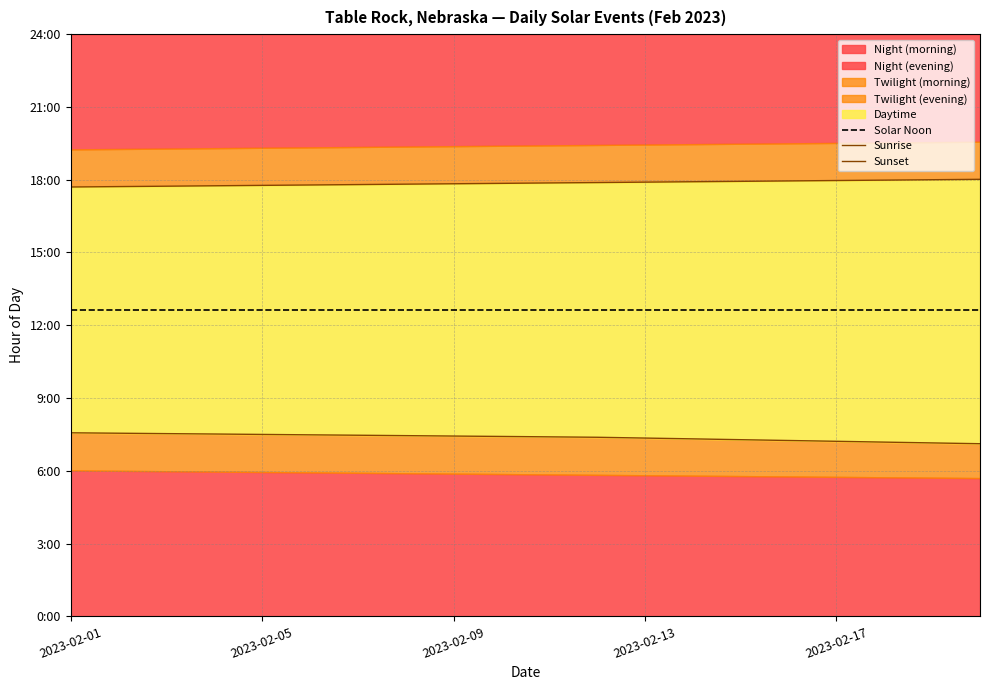

True or false: Sunset and Solar Noon intersect in this chart.

False